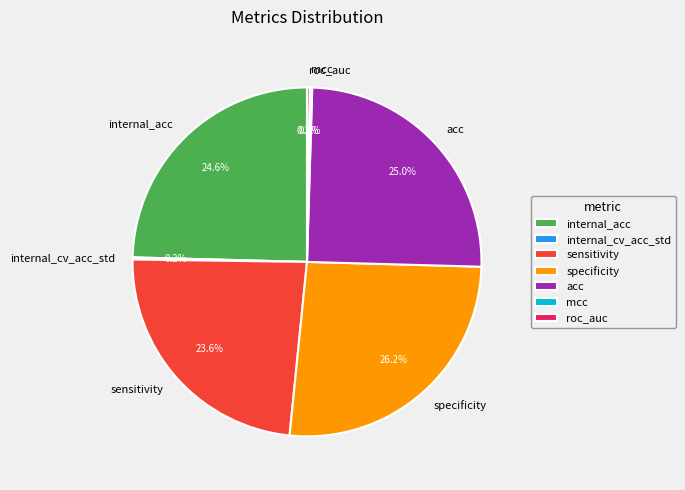

What percentage do sensitivity and acc together represent?

48.6%